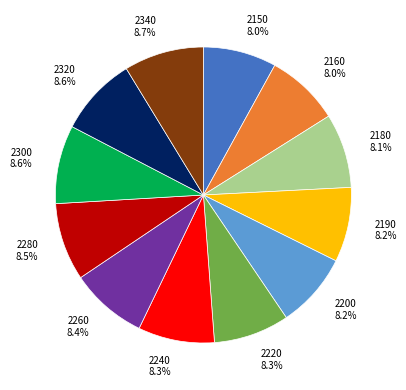

True or false: 2160 accounts for 20% of the total.

False